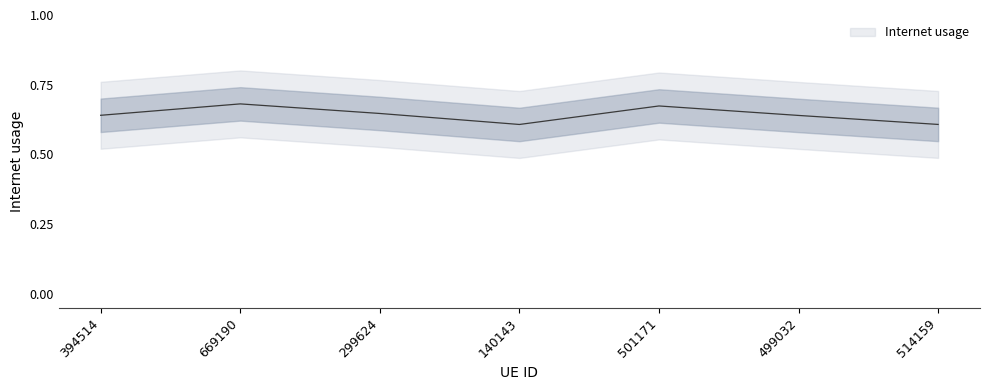

Reading left to right, extract all data points from this chart.

0.6	0.7	0.6	0.6	0.7	0.6	0.6